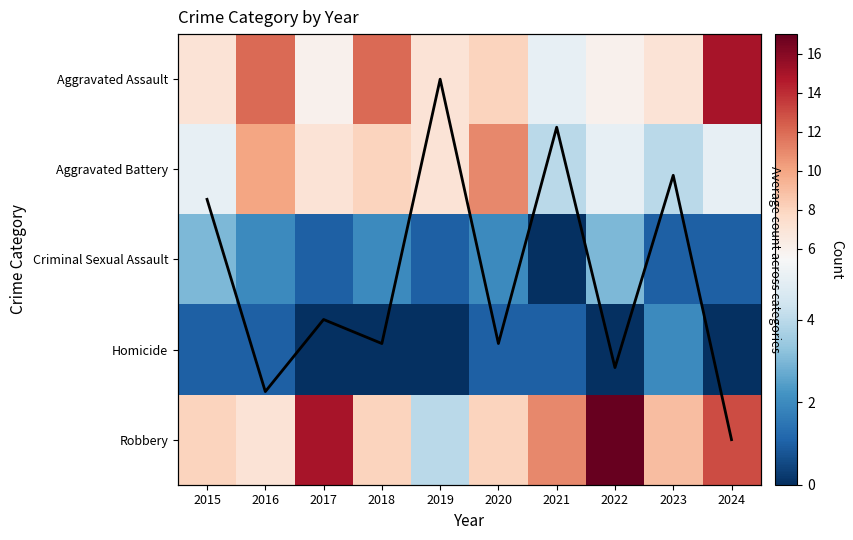

The Column Mean Trend series shows 2.9 at 2020. True or false?

True